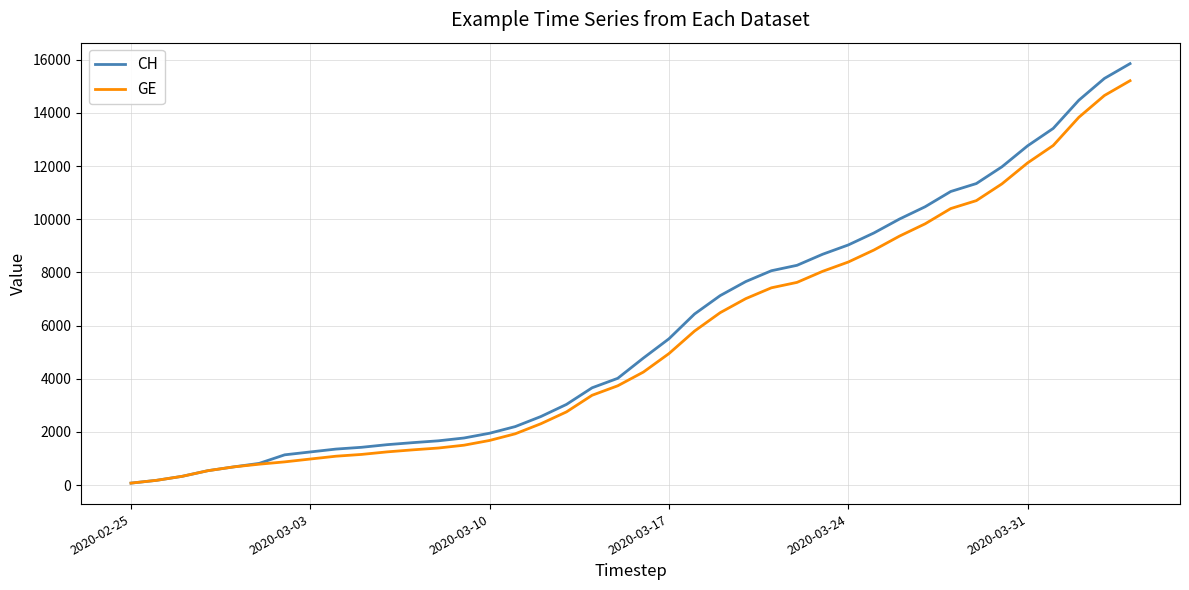

Which series has the largest total across all categories?

CH